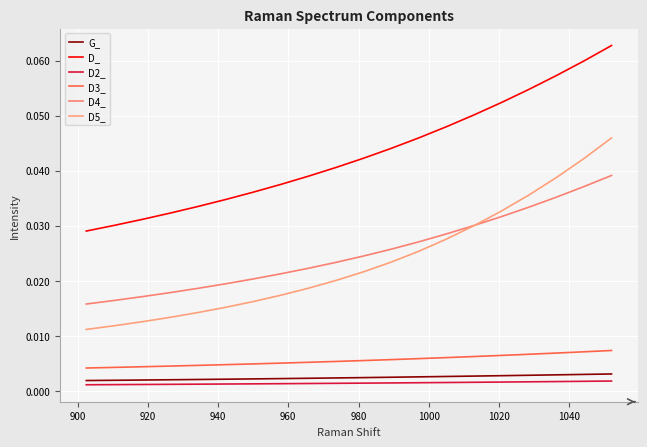

True or false: G_ and D_ intersect in this chart.

False